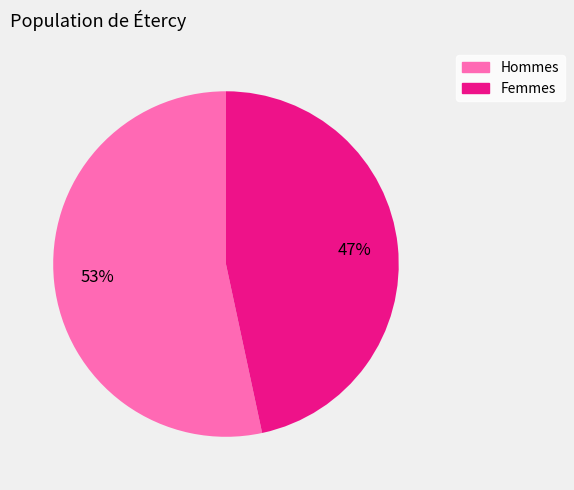

How many segments does this pie chart have?

2